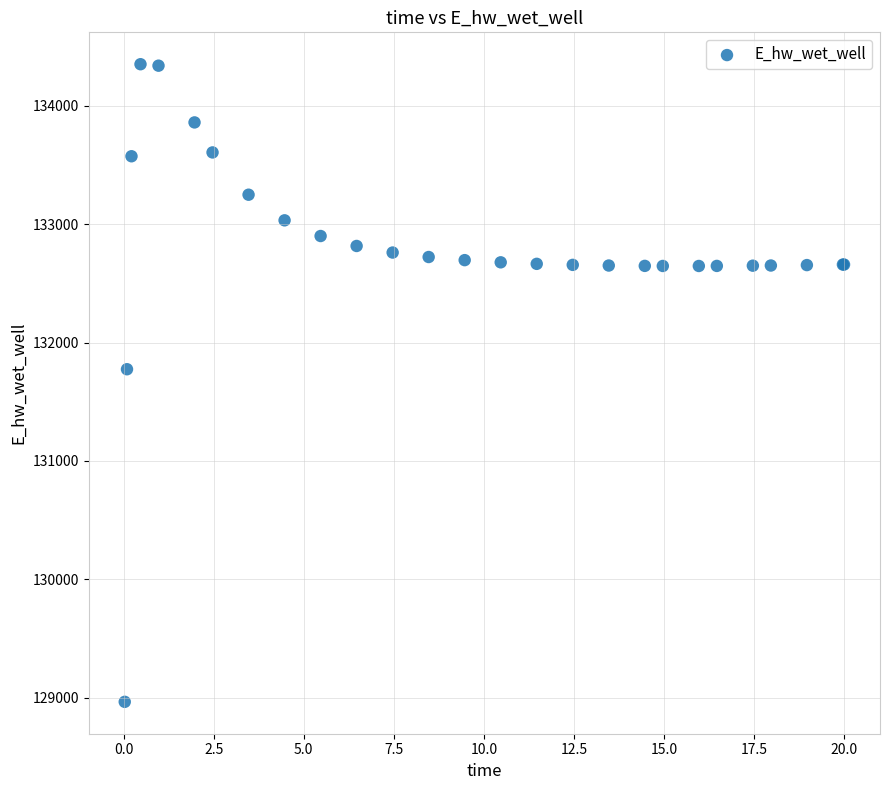

What Y value in the scatter plot is closest to 131658?

131774.5